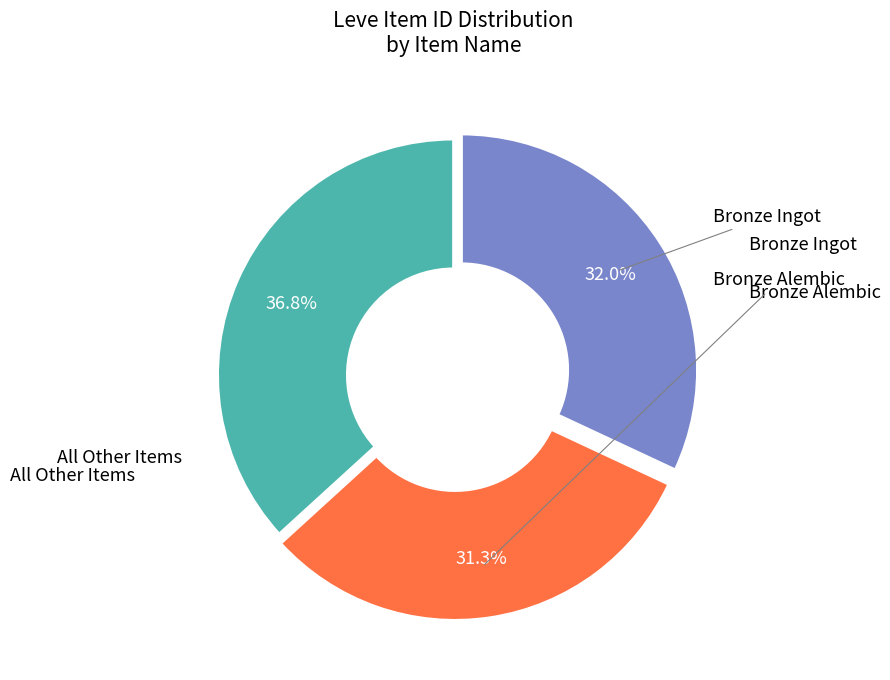

Does any single category account for the majority?

No